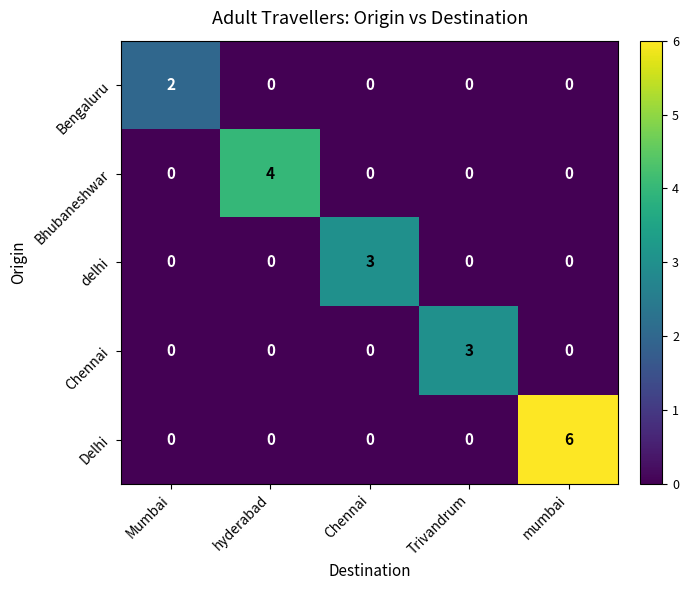

What is the sum of all Delhi values?

6